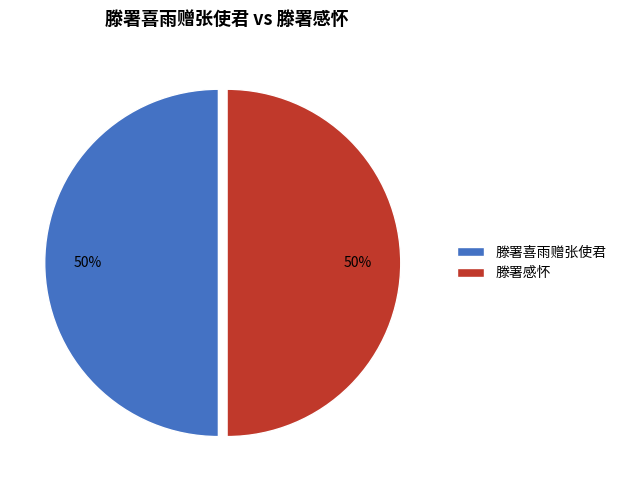

To the nearest percent, what is the average slice percentage?

50%